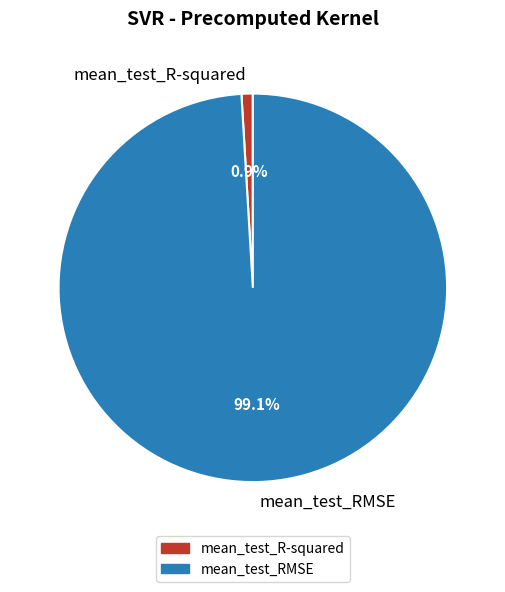

To the nearest percent, what is the average slice percentage?

50%